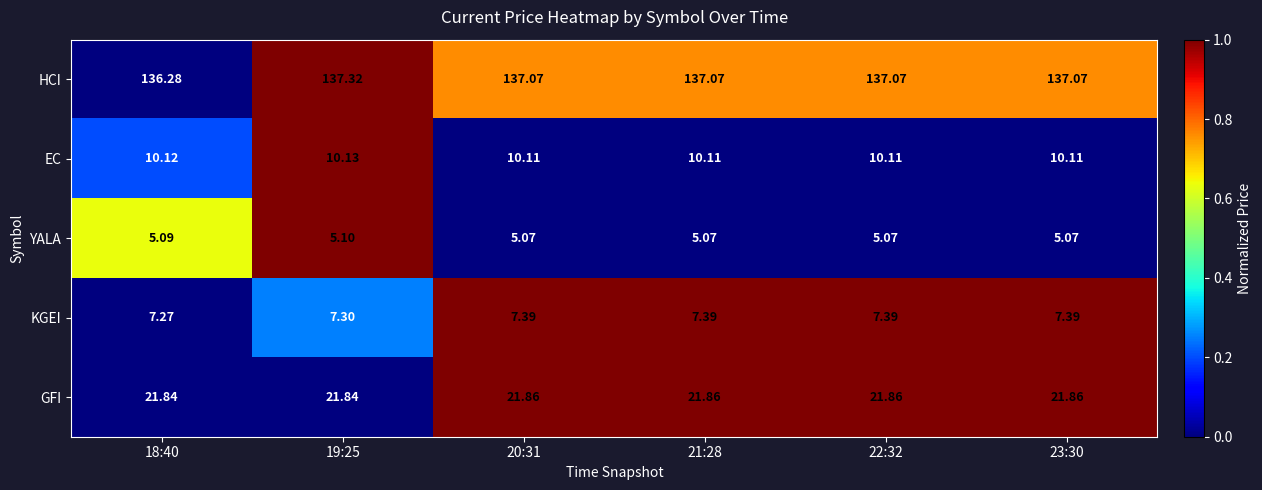

Between 18:40 and 23:30, which series saw the biggest shift?

HCI